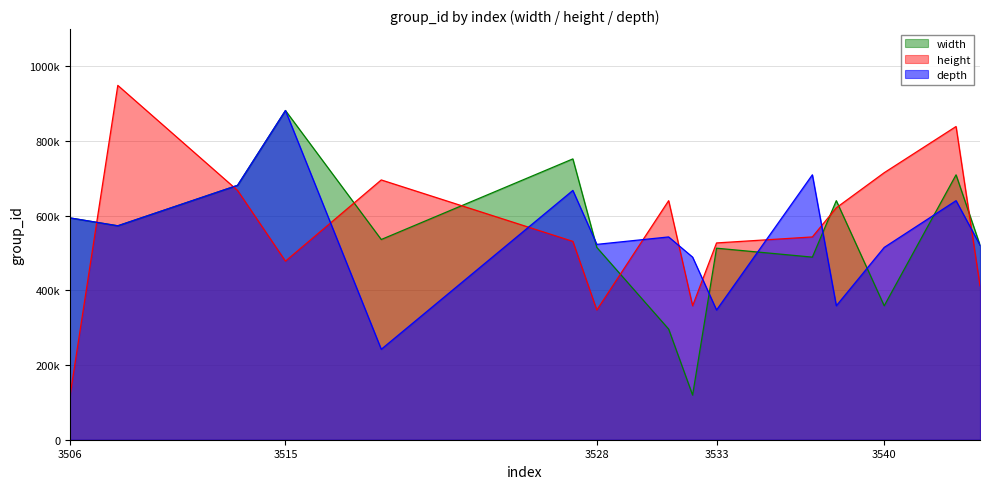

What are all the series names shown in the legend?

width, height, depth